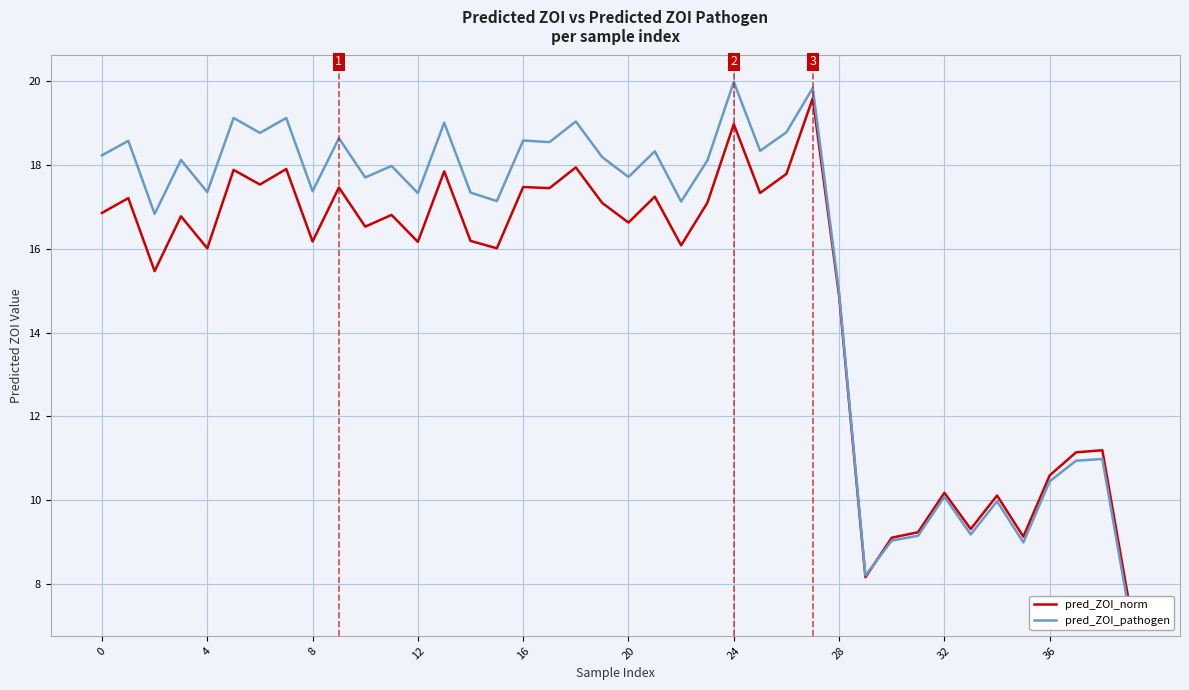

What is the average value of the pred_ZOI_norm series?

15.0